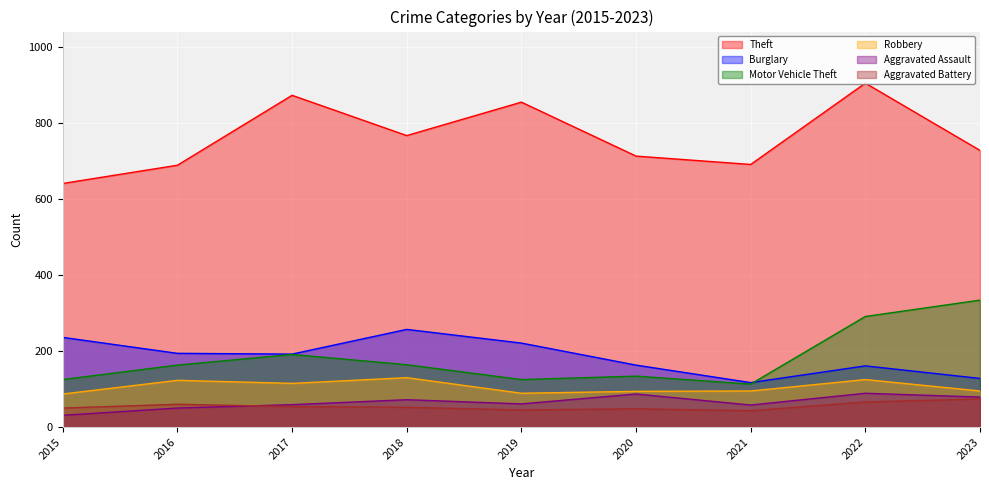

How many lines are shown in the chart?

6